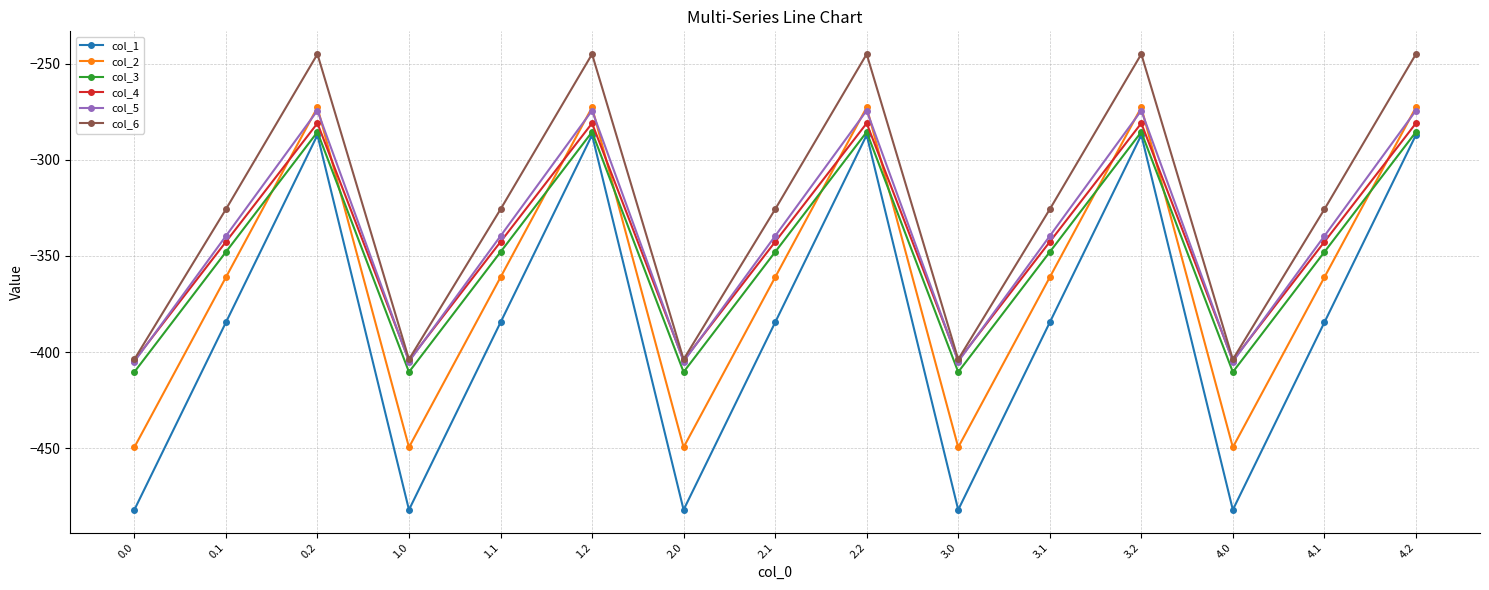

True or false: col_5 and col_3 cross at least once.

False